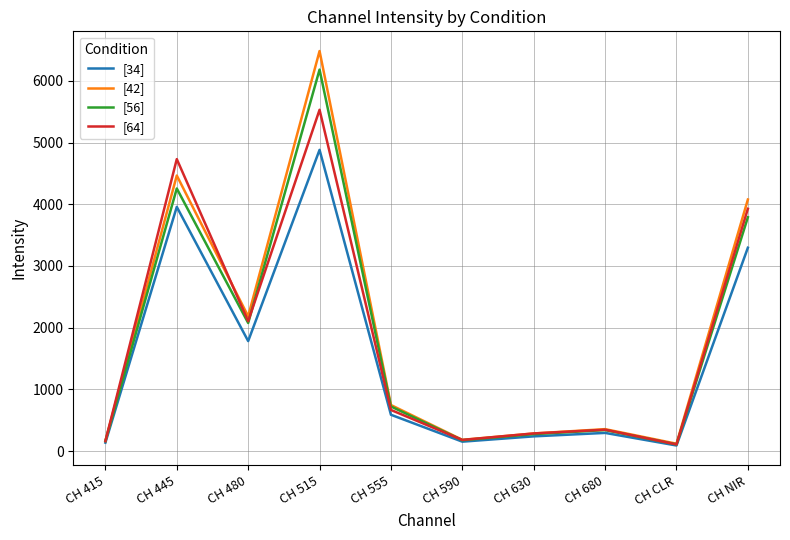

Where is the first local minimum for [56]?

CH 480